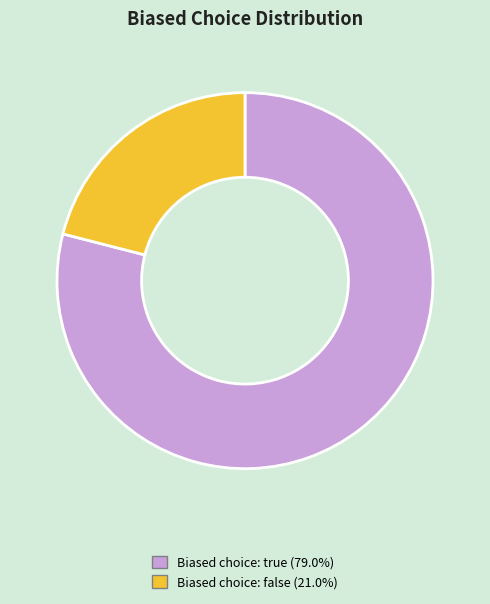

Does any single category account for the majority?

Yes